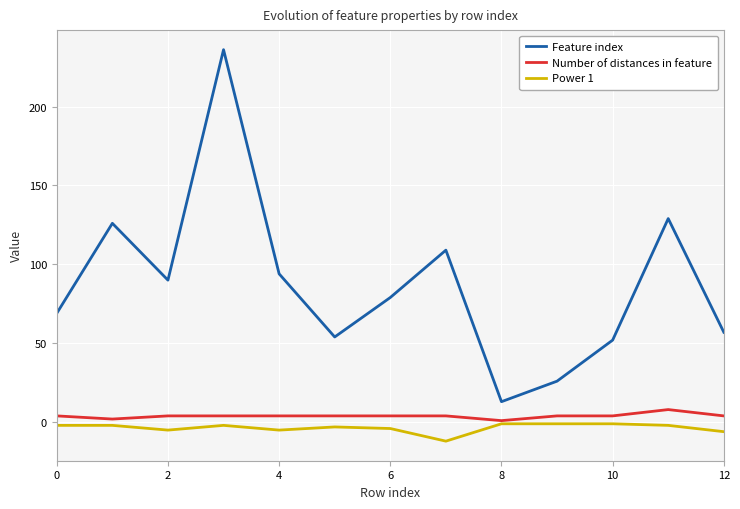

What is the lowest value of the Power 1 series?

-12